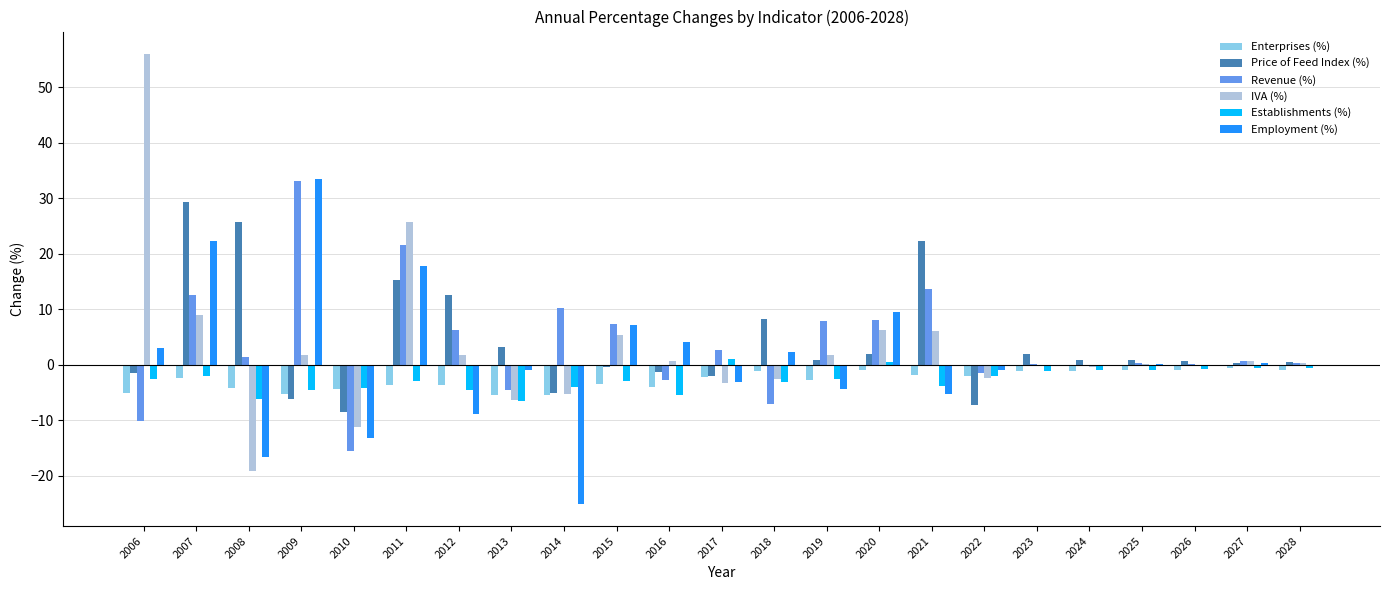

Is it true that Establishments (%) equals -2.6 at 2006?

True